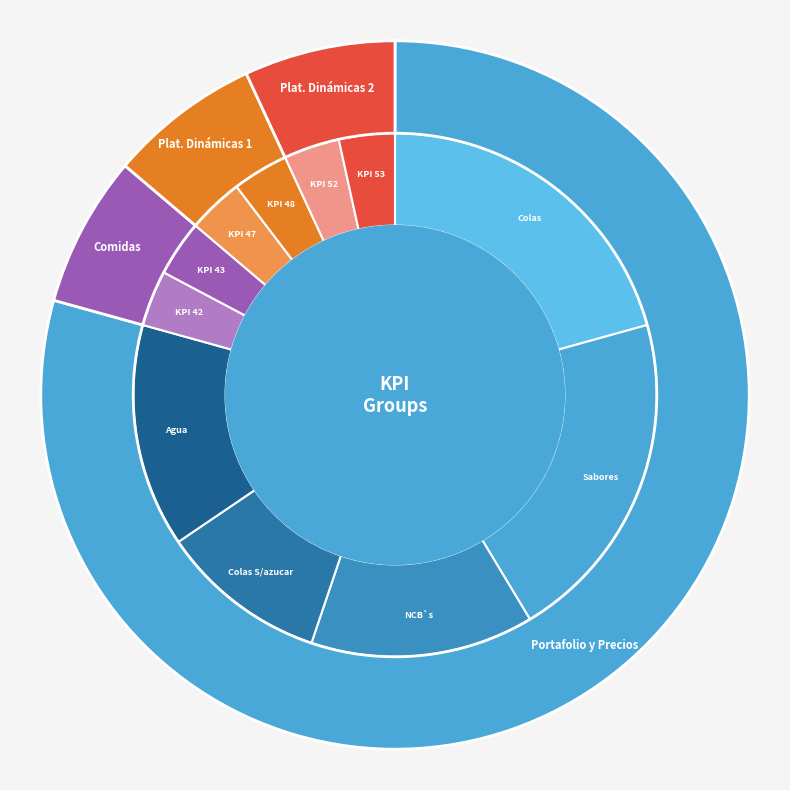

Is it true that Portafolio y Precios is 1% of the pie?

False